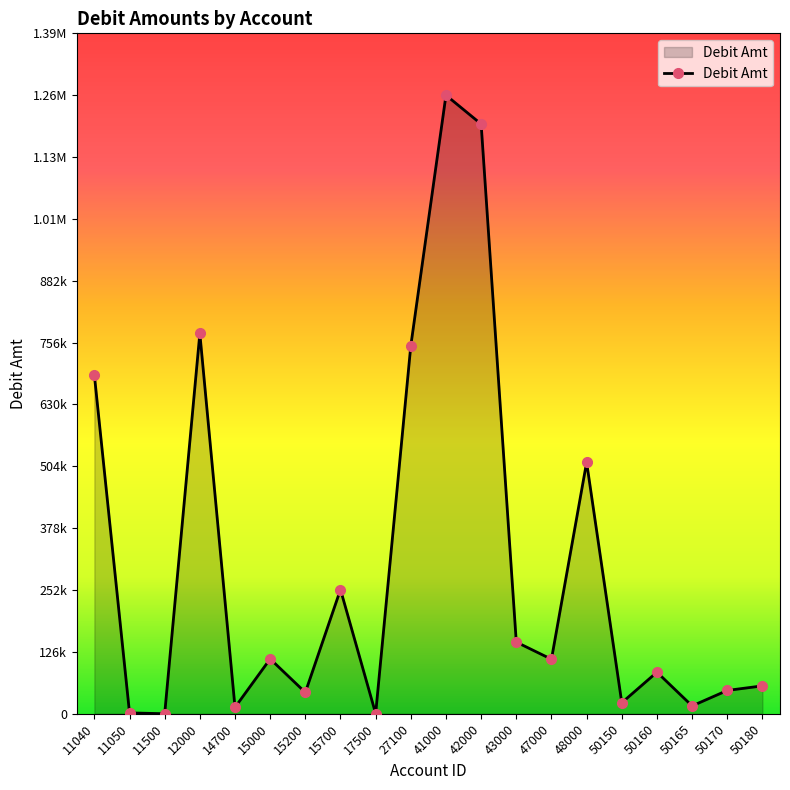

At which category does the chart reach its peak across all series?

41000